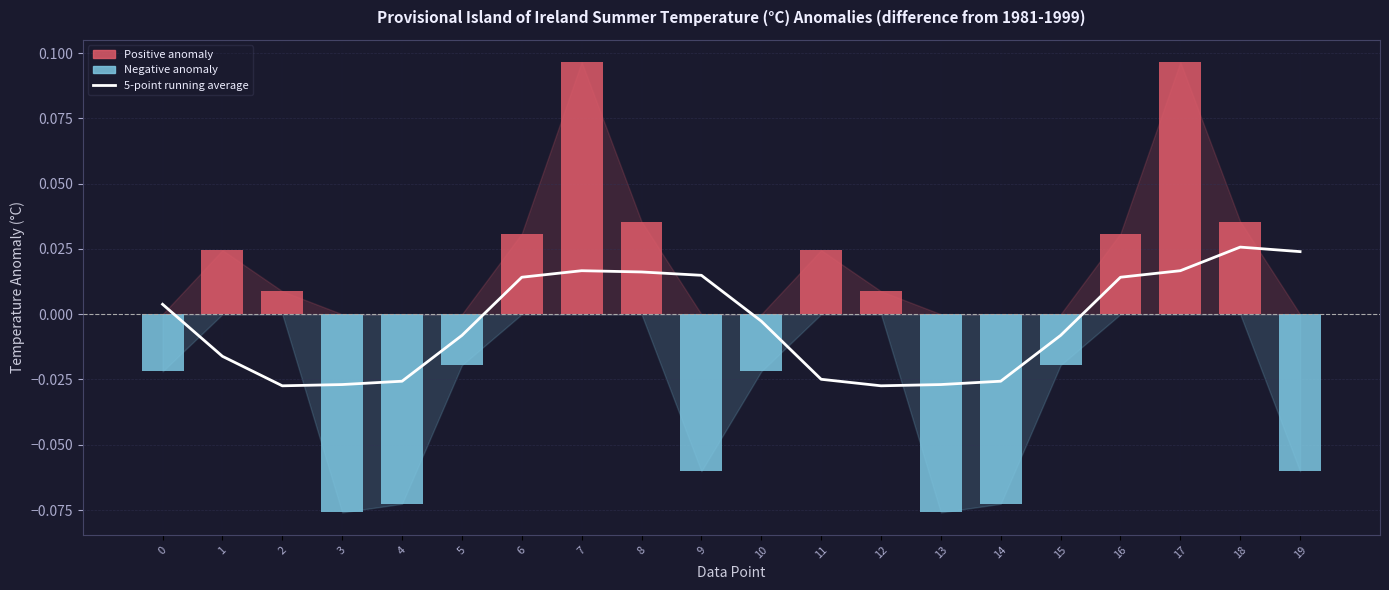

Does the chart contain any negative values?

Yes